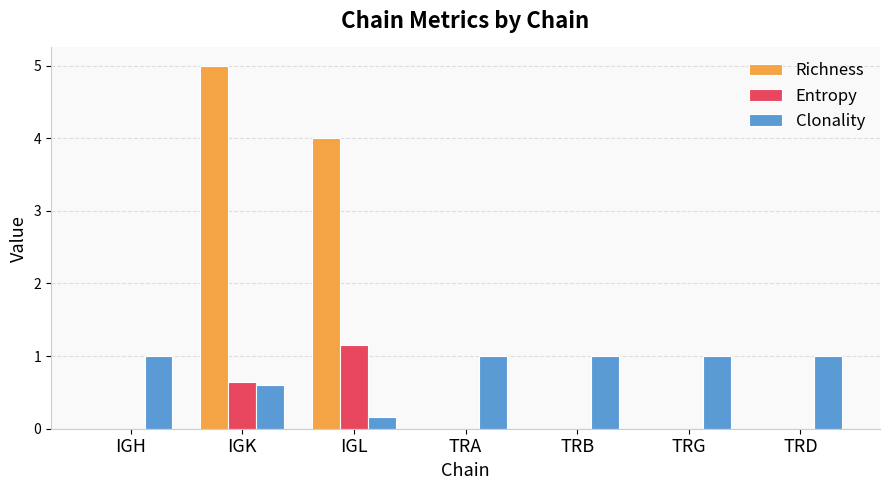

How many distinct data groups are displayed?

3